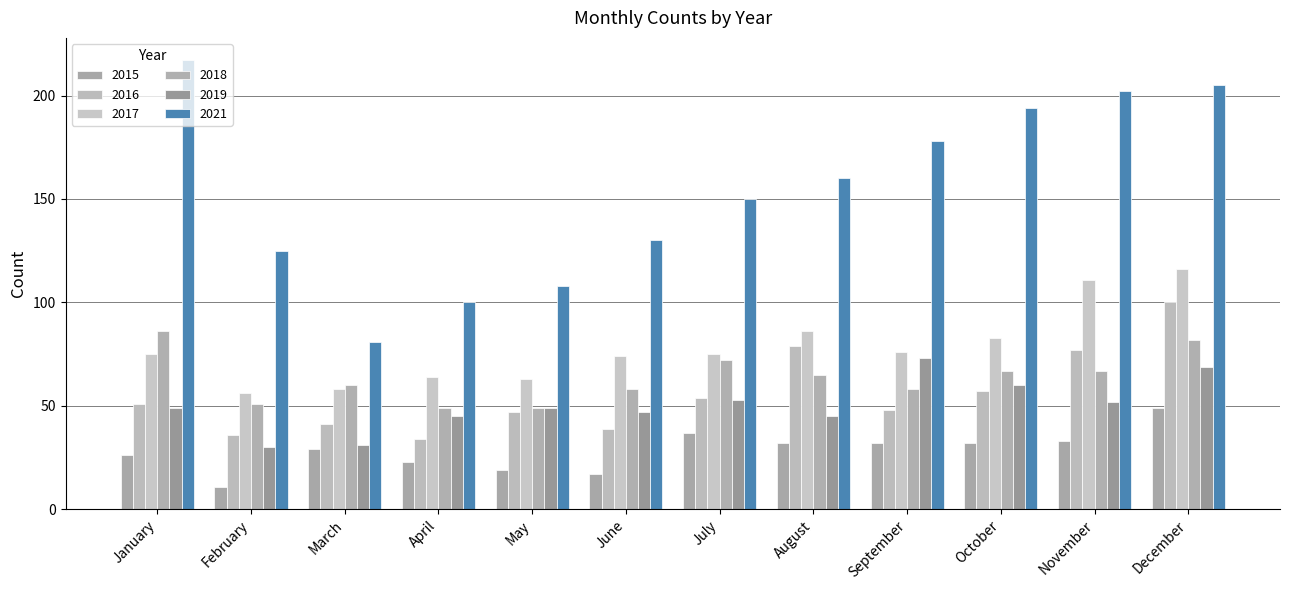

What is the smallest value displayed?

11